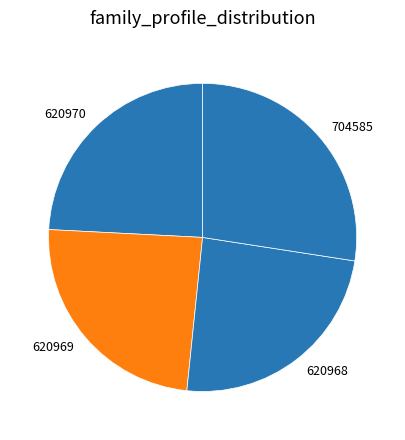

Which category has the biggest portion of the pie?

704585